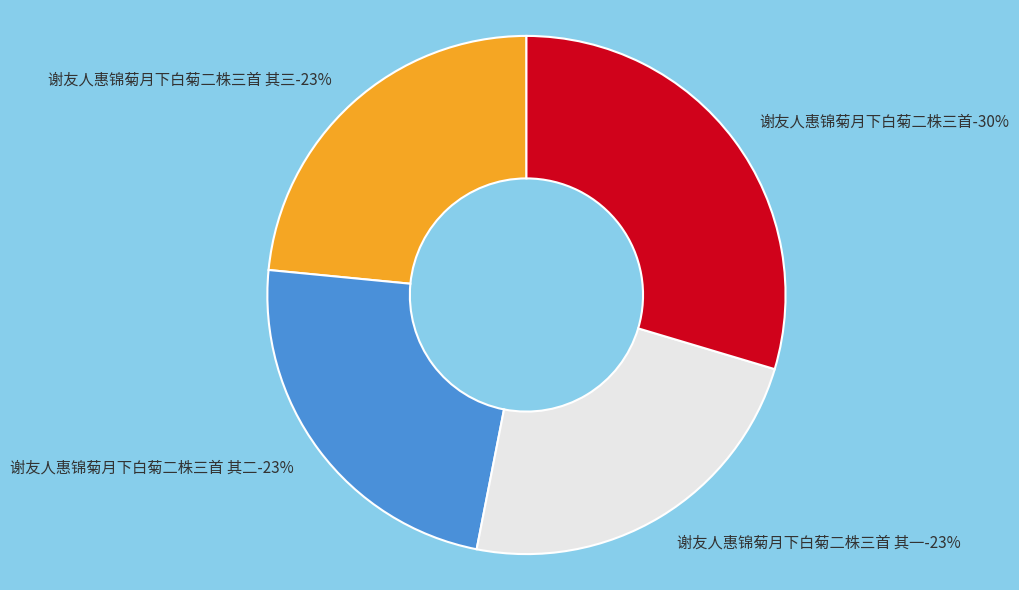

What percentage is NOT represented by 谢友人惠锦菊月下白菊二株三首?

70.4%